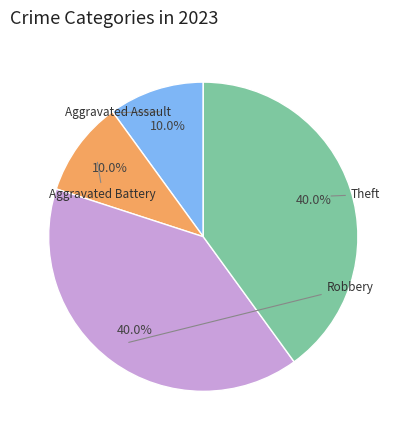

Is there any slice that represents more than half of the pie?

No